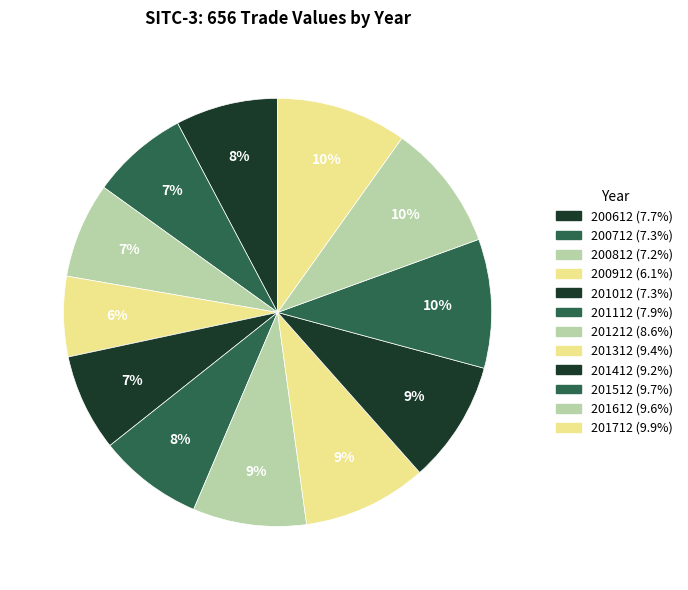

What is the smallest slice in the pie chart?

200912